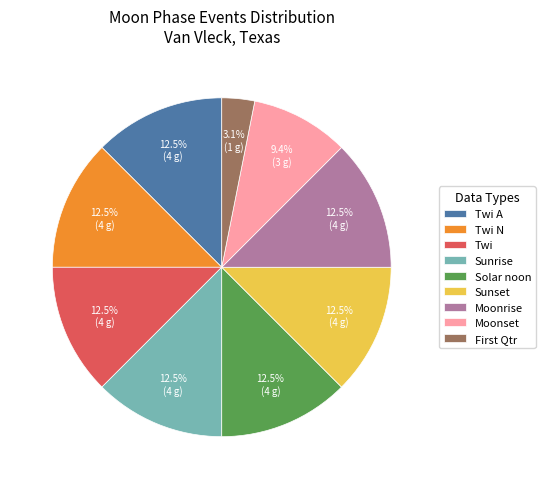

Which slice is the smallest?

First Qtr